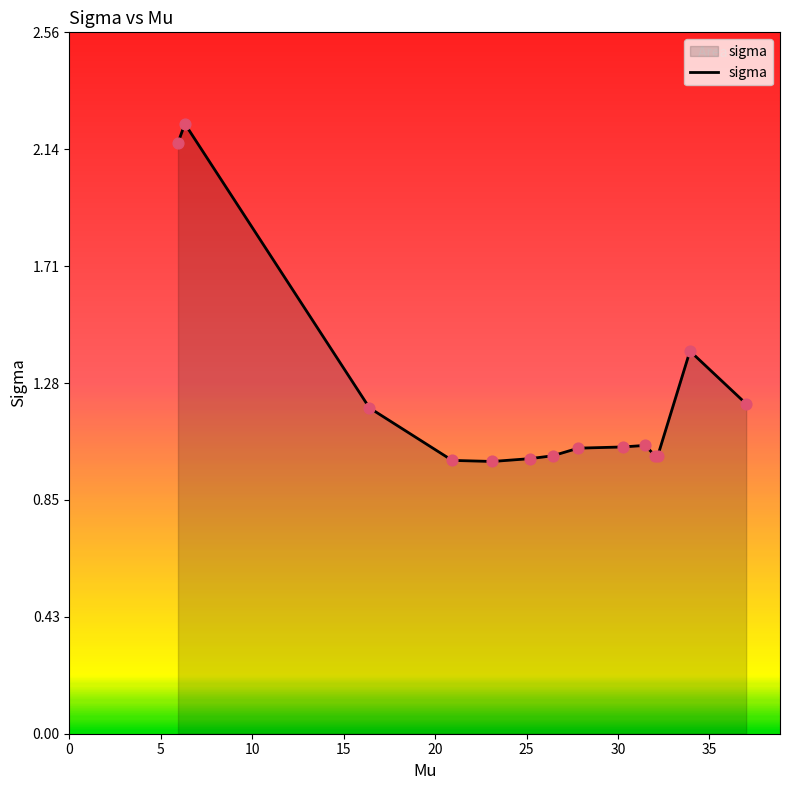

What is the difference between the maximum and minimum values?

1.2